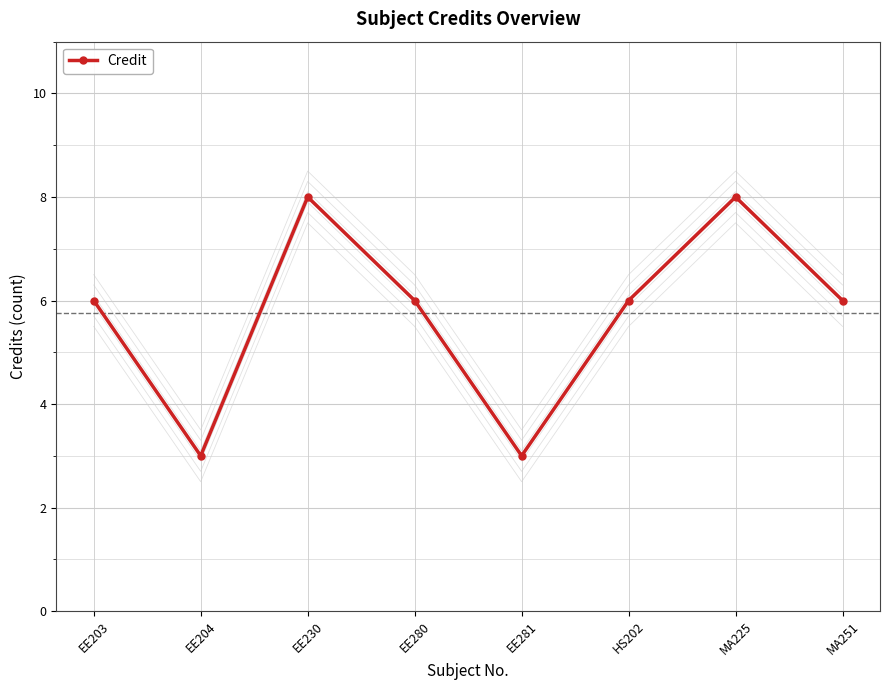

What is the average value?

6